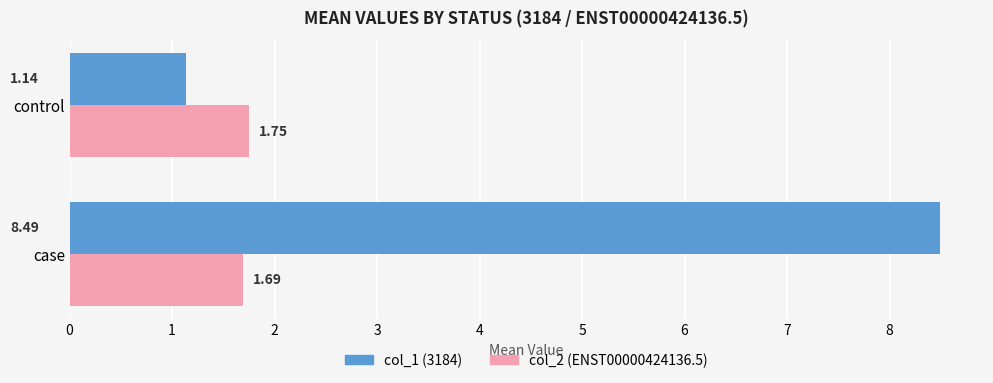

Which series has the largest range (max minus min)?

col_1 (3184)